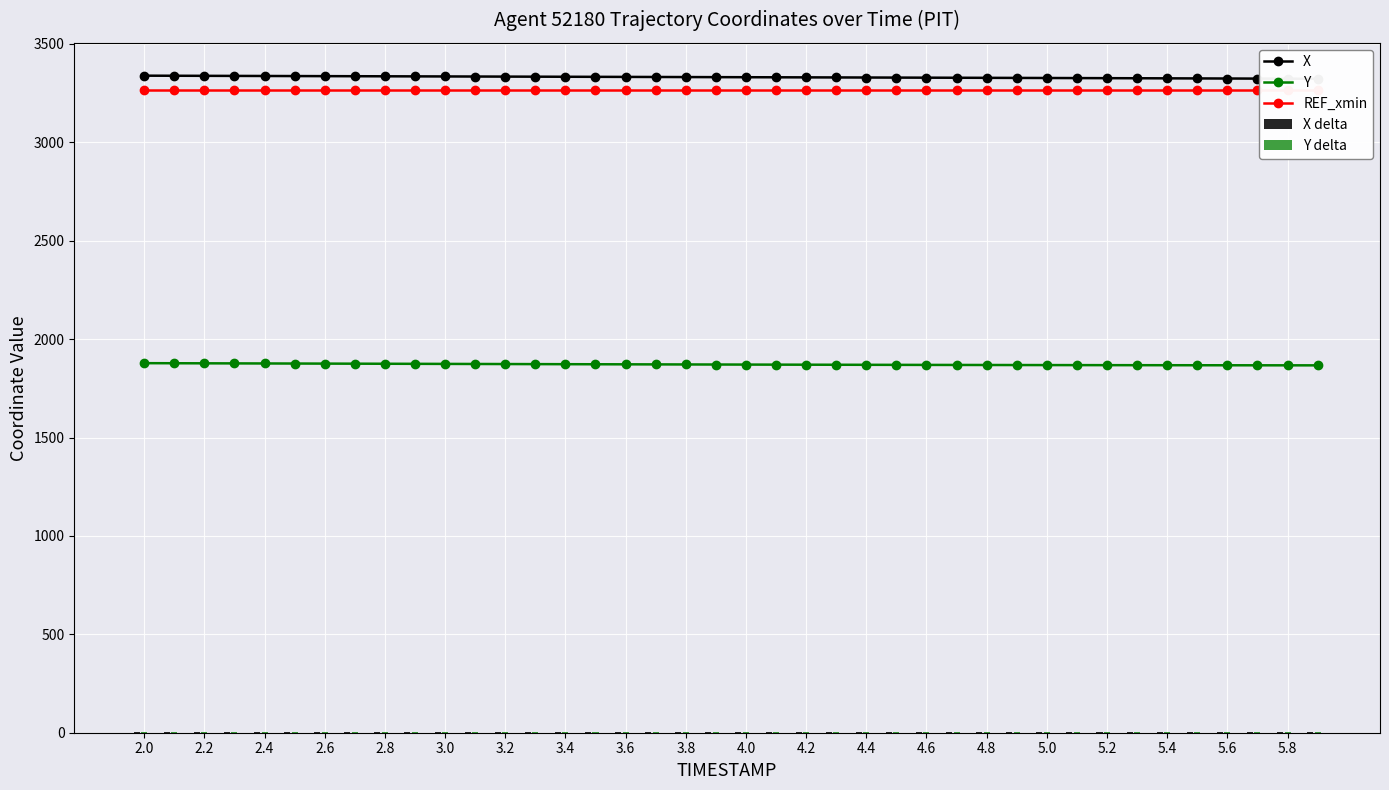

At how many categories does at least one series exceed 2863?

40